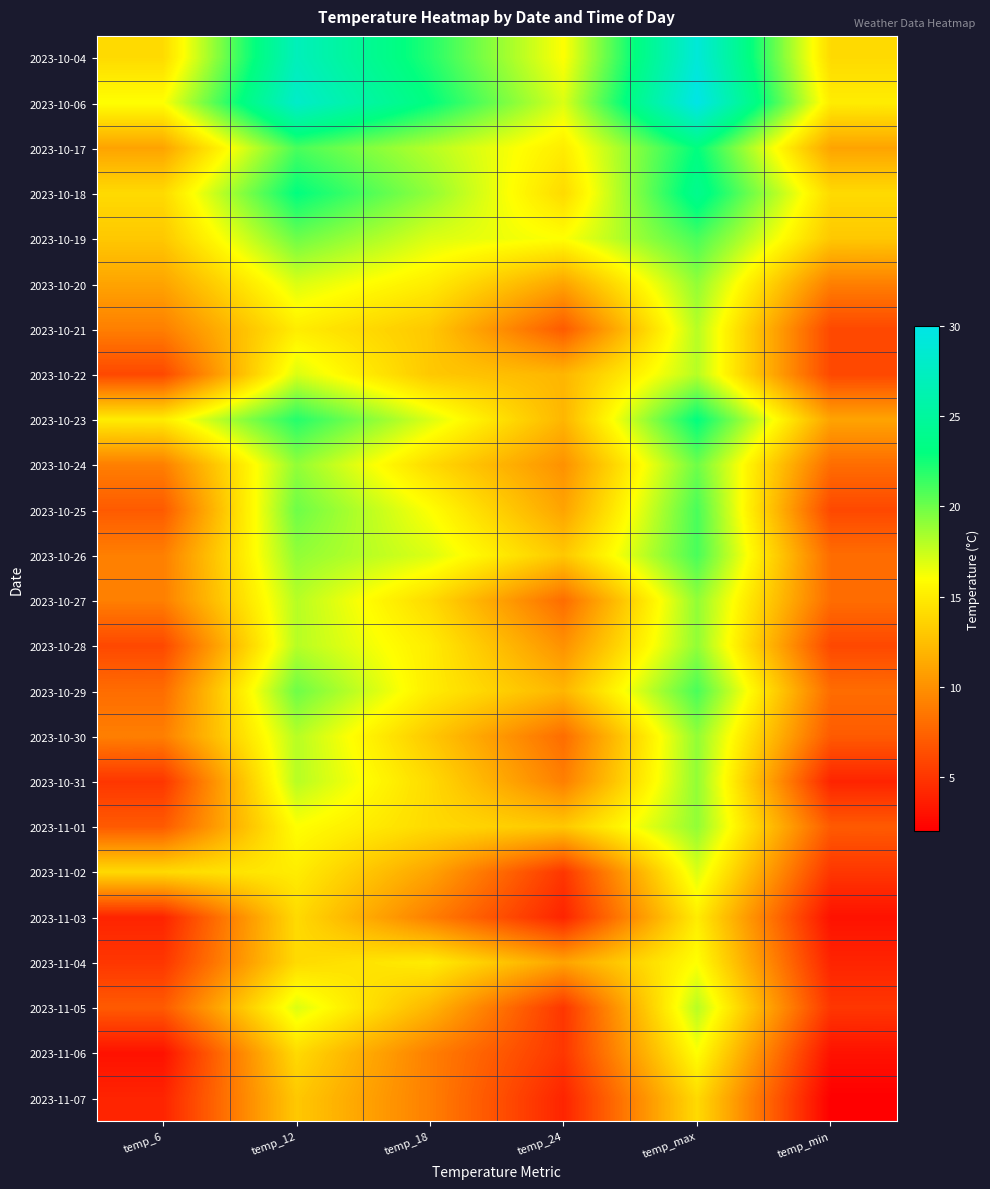

Which series has the largest range (max minus min)?

2023-10-04